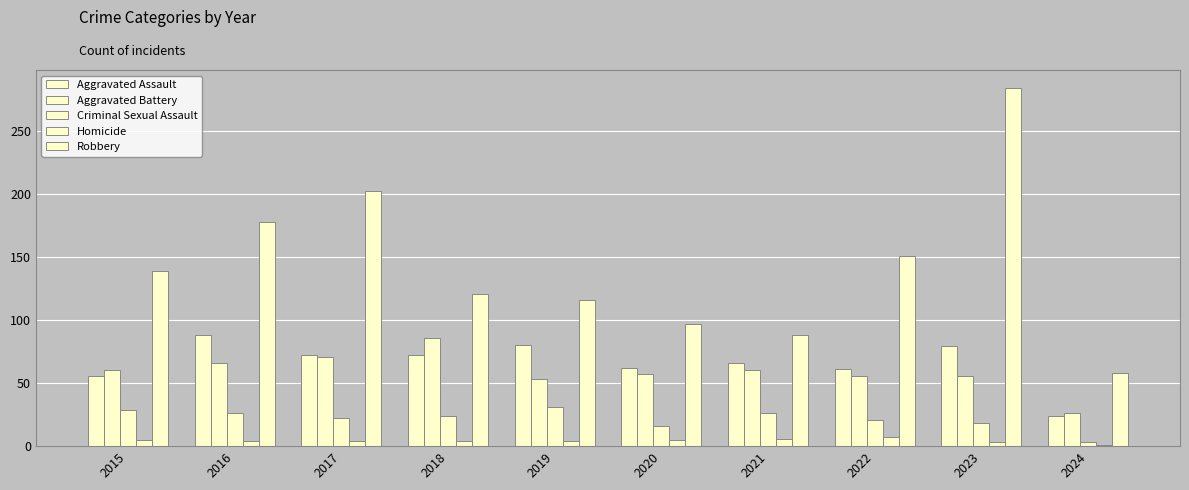

How many categories are shown in the chart?

10